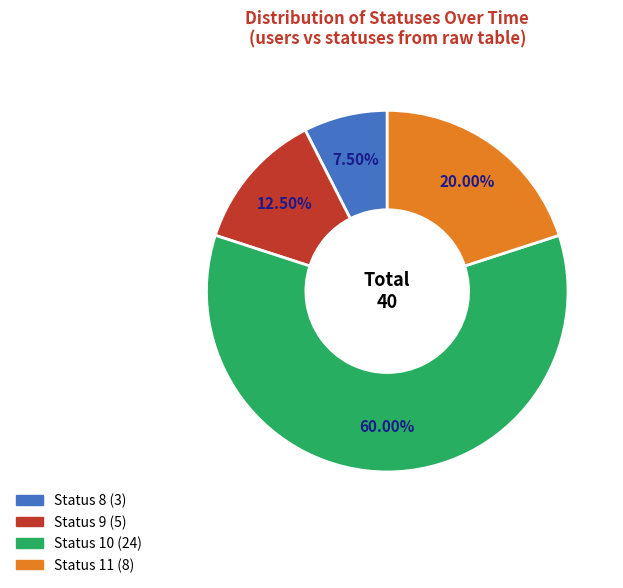

Is there a majority slice in this chart?

Yes